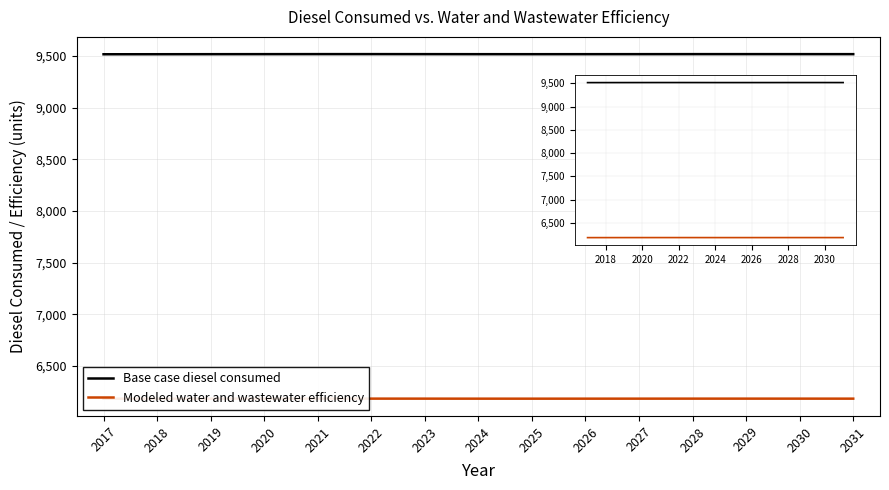

Which series has the largest total across all categories?

Base case diesel consumed